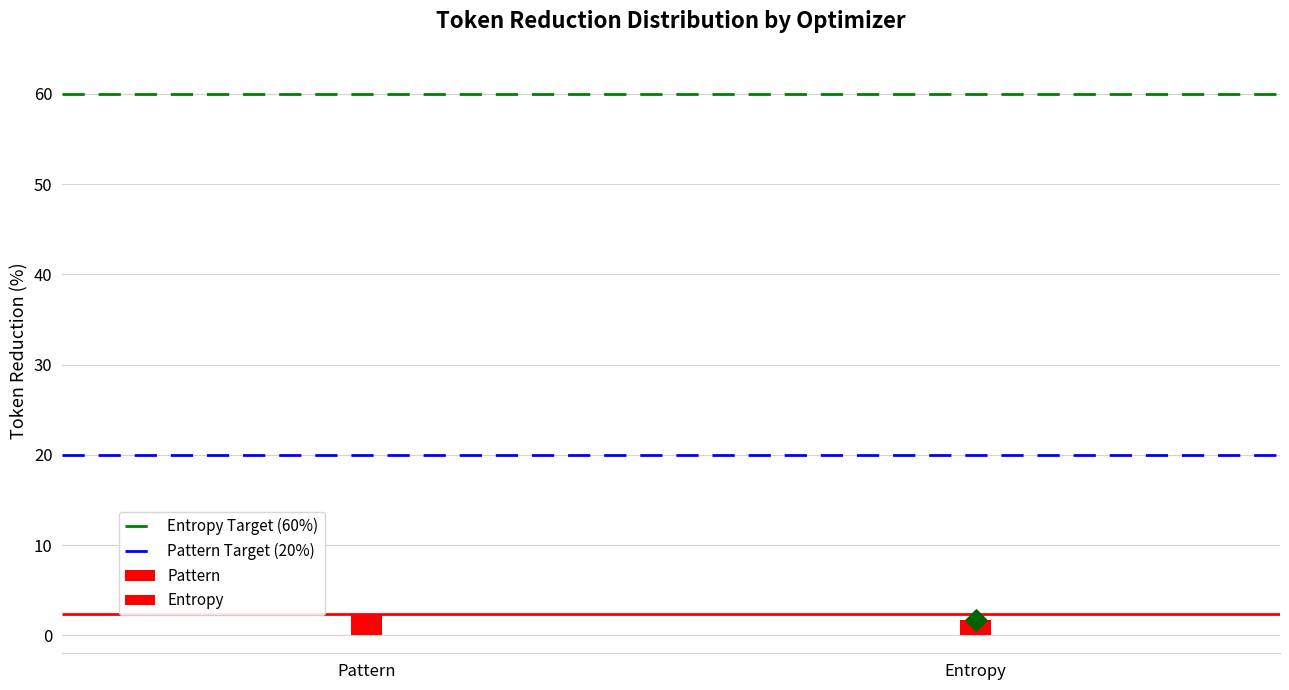

Is the value of Pattern Target (20%) at Entropy greater than the value of Entropy Target (60%) at Entropy?

No